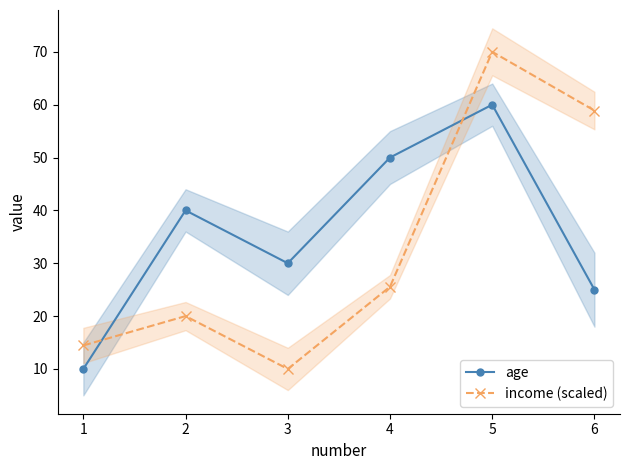

What are all the series names shown in the legend?

age, income (scaled)